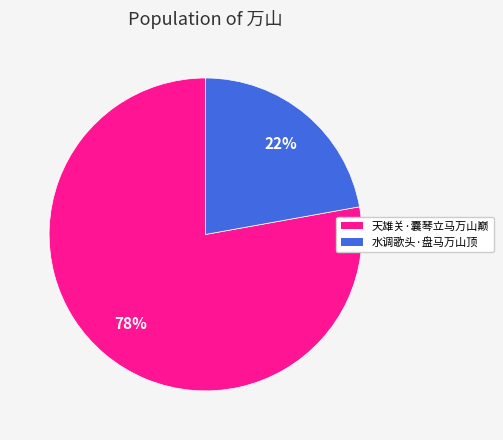

Which category has the biggest portion of the pie?

天雄关·囊琴立马万山巅